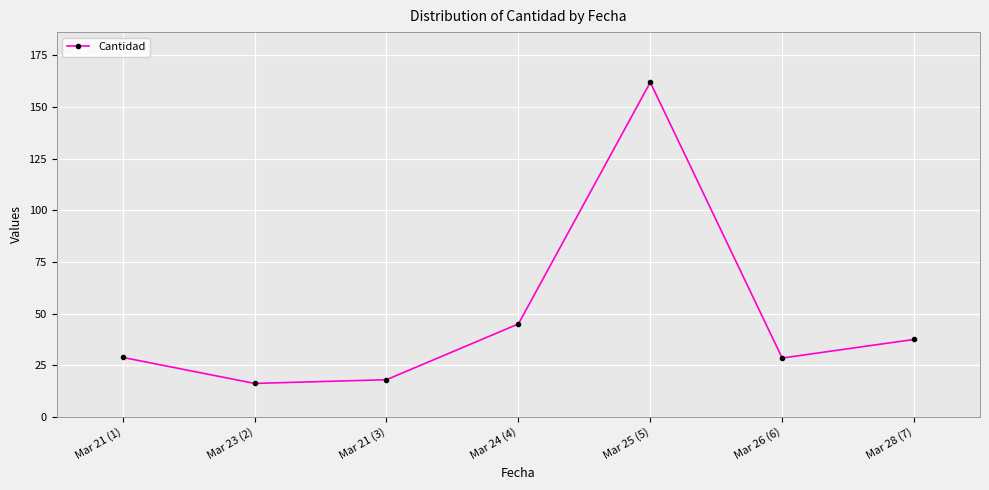

At which label is the value closest to 89?

Mar 24 (4)